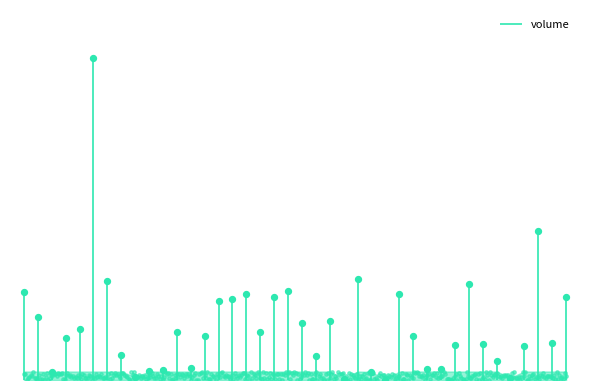

Which has a higher value, 3 or 39?

39